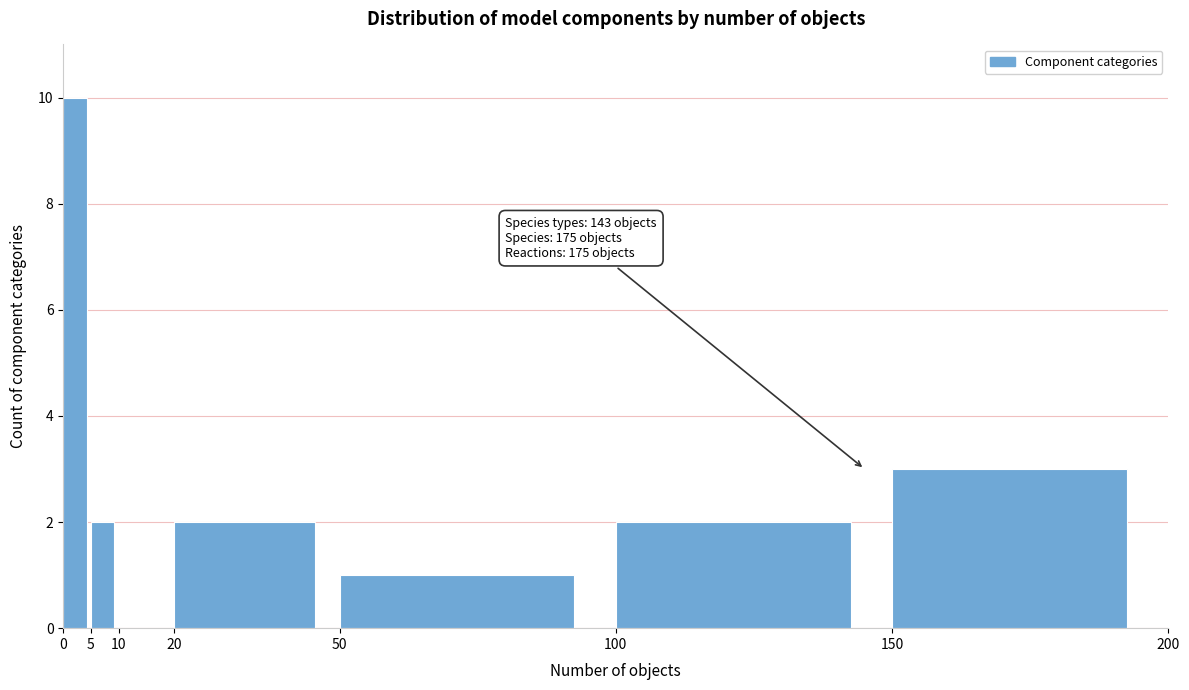

Over which range of the x-axis is the bar tallest?

0 to 5